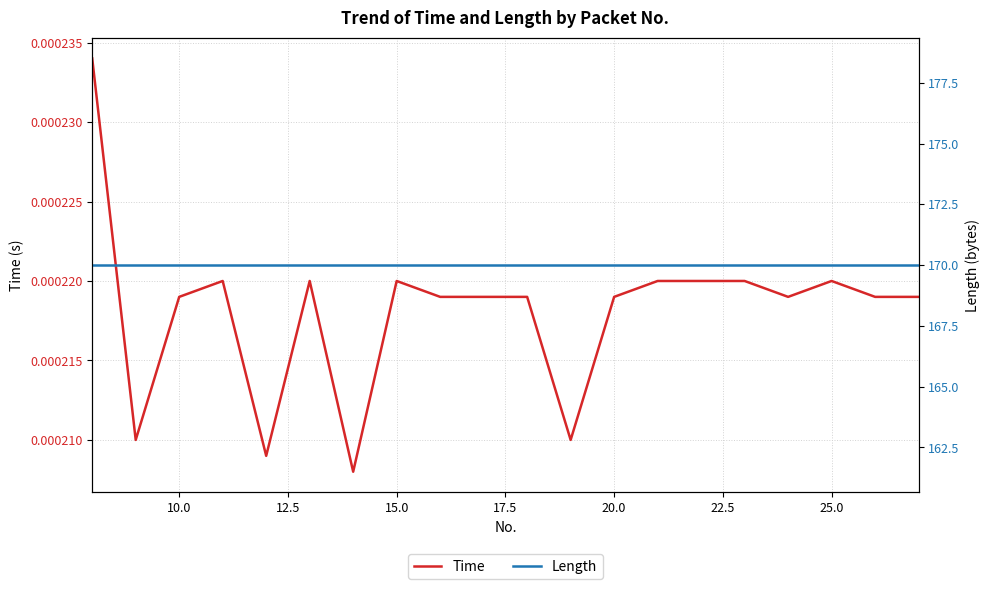

True or false: Time has a value of 0.0 at 25.0.

True